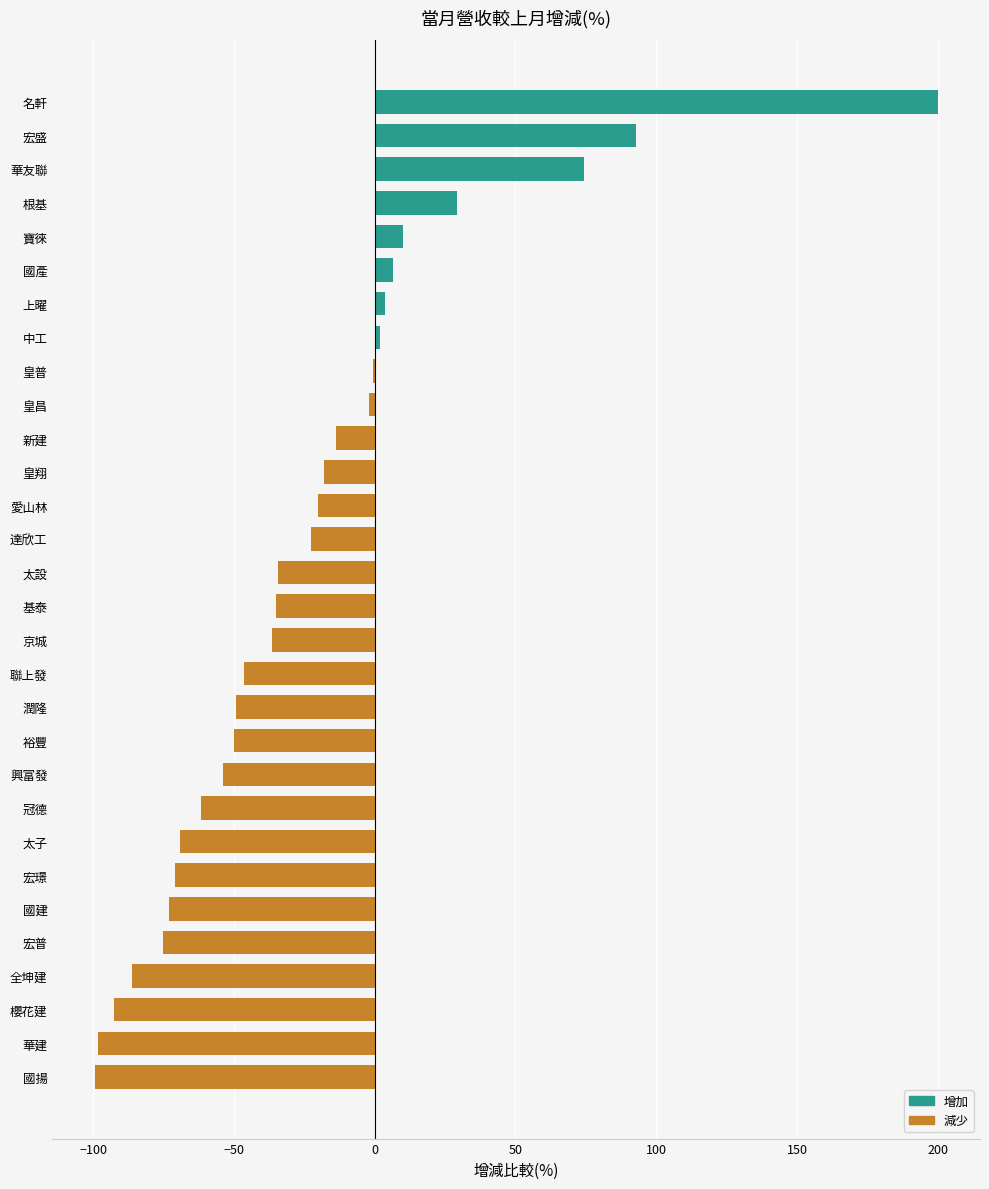

What is the sum of the values at 國建 and 華建?

-170.9